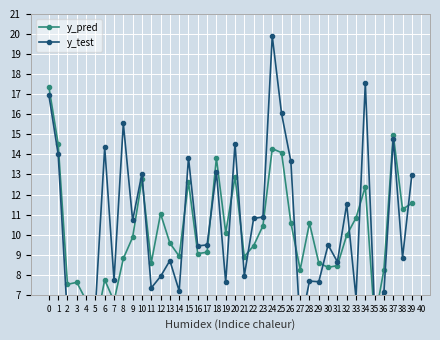

Reading right to left, extract all data points from this chart.

y_pred: 39=11.6	38=11.3	37=15.0	36=8.3	35=5.7	34=12.4	33=10.8	32=10.0	31=8.5	30=8.4	29=8.6	28=10.6	27=8.3	26=10.6	25=14.1	24=14.3	23=10.4	22=9.4	21=8.9	20=12.9	19=10.1	18=13.8	17=9.1	16=9.1	15=12.6	14=8.9	13=9.6	12=11.0	11=8.6	10=12.8	9=9.9	8=8.8	7=6.7	6=7.7	5=5.4	4=6.7	3=7.6	2=7.5	1=14.5	0=17.4
y_test: 39=13.0	38=8.9	37=14.8	36=7.1	35=6.1	34=17.6	33=6.8	32=11.5	31=8.6	30=9.5	29=7.7	28=7.7	27=5.4	26=13.7	25=16.0	24=19.9	23=10.9	22=10.8	21=7.9	20=14.5	19=7.6	18=13.1	17=9.5	16=9.4	15=13.8	14=7.2	13=8.7	12=7.9	11=7.3	10=13.0	9=10.7	8=15.5	7=7.7	6=14.4	5=6.4	4=6.5	3=5.6	2=5.8	1=14.0	0=17.0